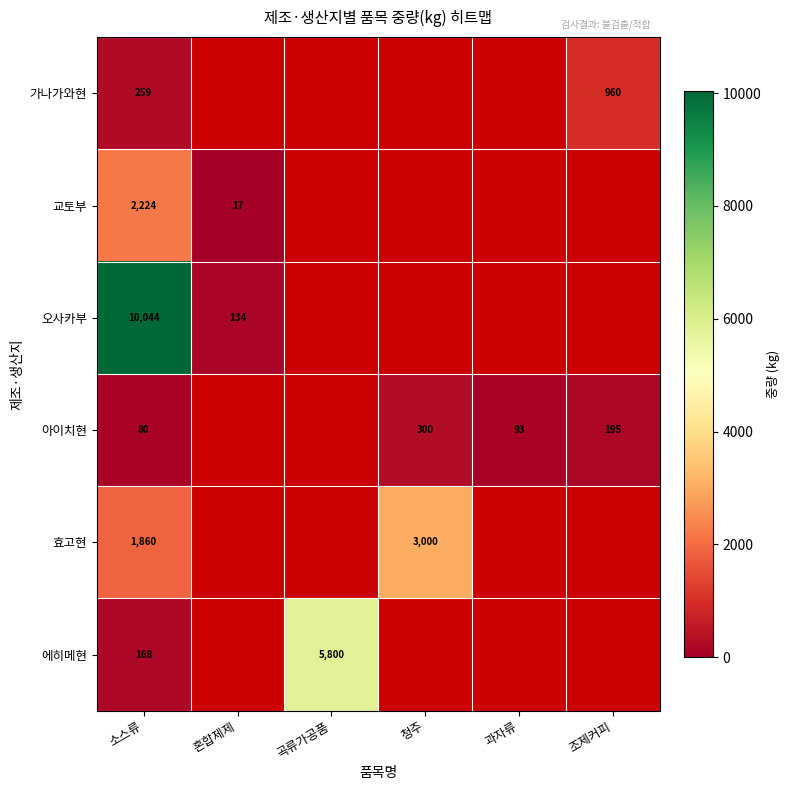

At which category is the sum across all series the highest?

소스류